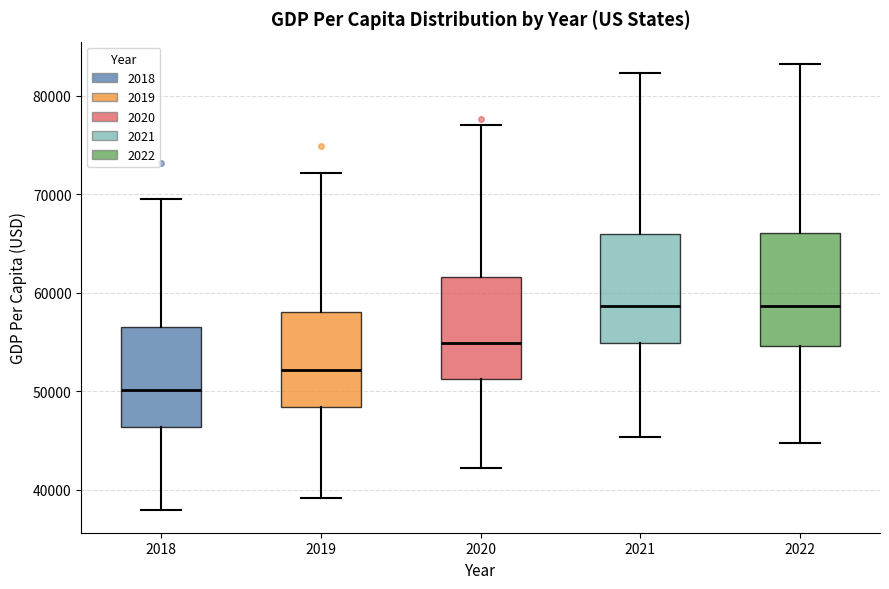

Reading left to right, transcribe this box plot: for each box, give where its median line is, the range the box spans, and where its two whiskers end, as read against the y-axis. The values are not printed on the chart, so give them approximately, as read against the axis.

2018: median 50000, box 46000 to 57000, whiskers 38000 to 70000
2019: median 52000, box 48000 to 58000, whiskers 39000 to 72000
2020: median 55000, box 51000 to 62000, whiskers 42000 to 77000
2021: median 59000, box 55000 to 66000, whiskers 45000 to 82000
2022: median 59000, box 55000 to 66000, whiskers 45000 to 83000